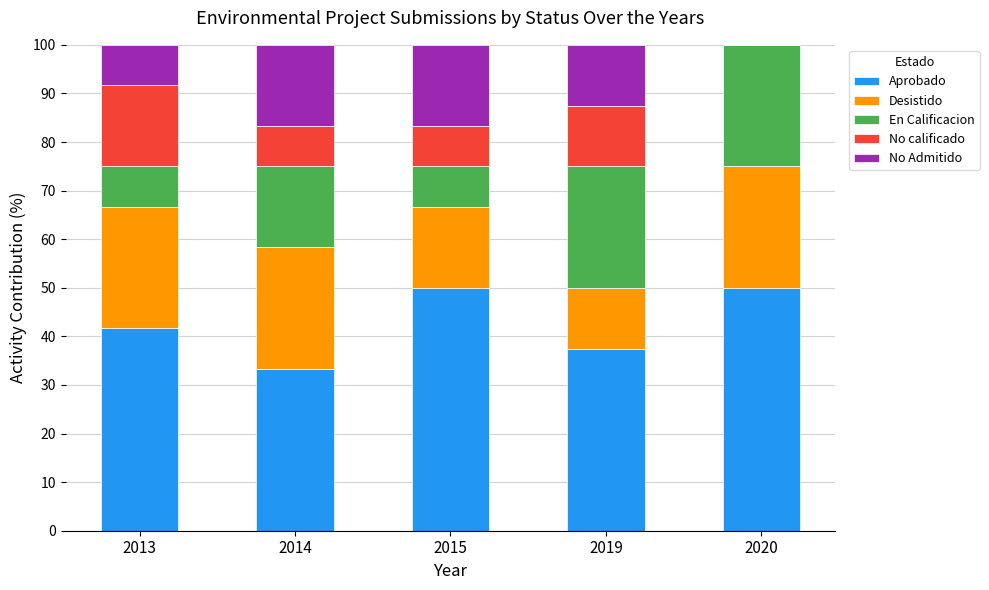

What is the maximum value for Aprobado?

50.0